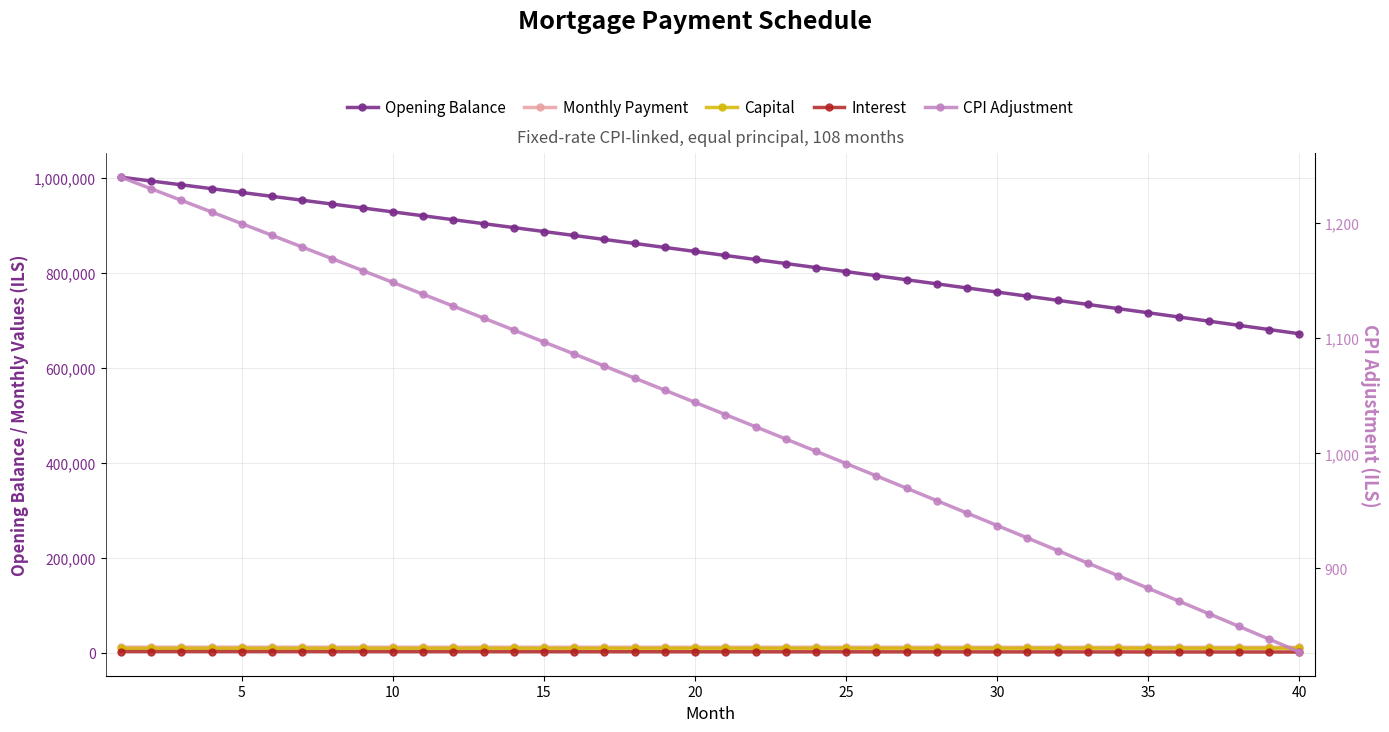

Which series has the largest total across all categories?

Opening Balance